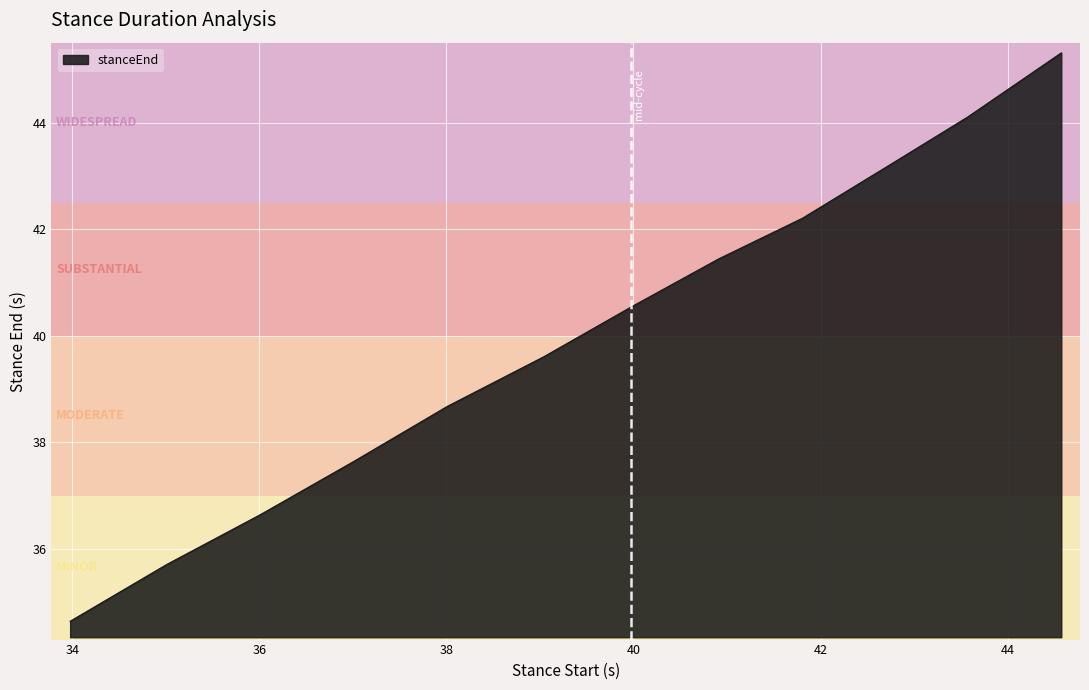

Reading left to right, what are all the values shown in this chart?

34.6	35.7	36.6	37.6	38.7	39.6	40.5	41.4	42.2	43.2	44.1	45.3